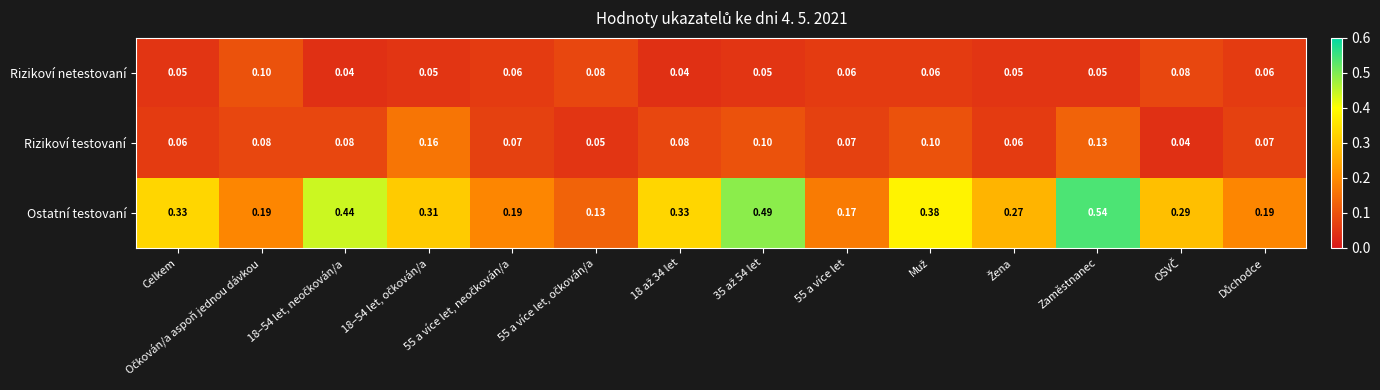

Which series has the widest spread of values?

Ostatní testovaní